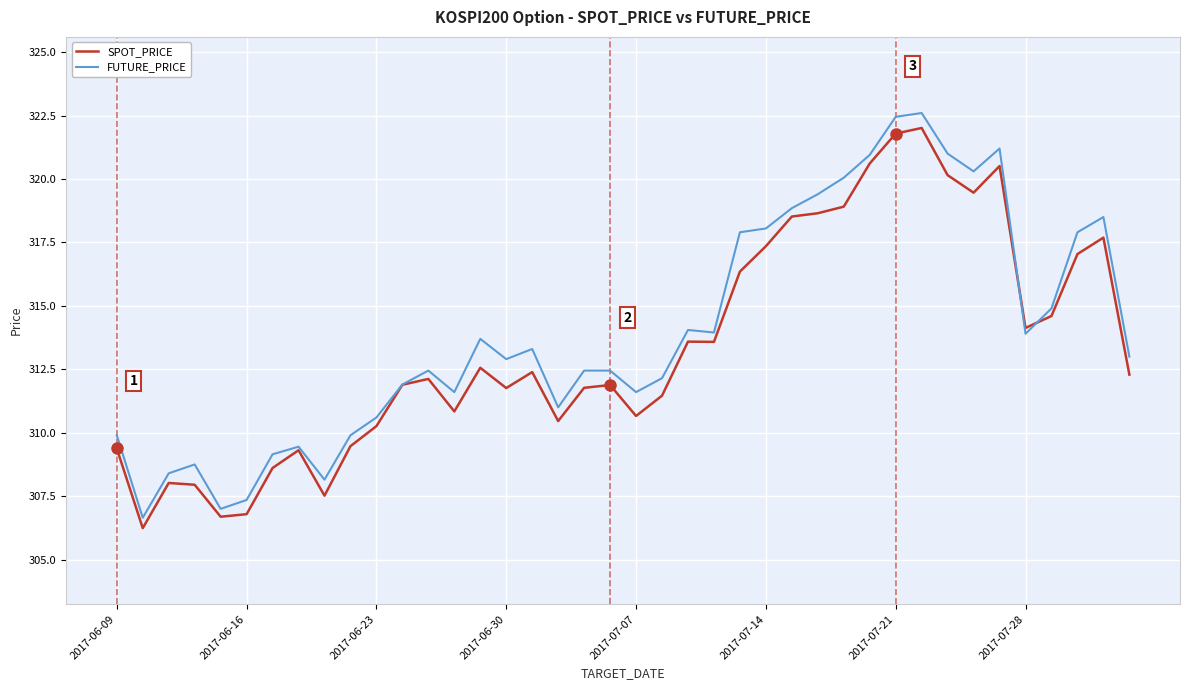

List the series in order of their overall mean, lowest first.

SPOT_PRICE, FUTURE_PRICE